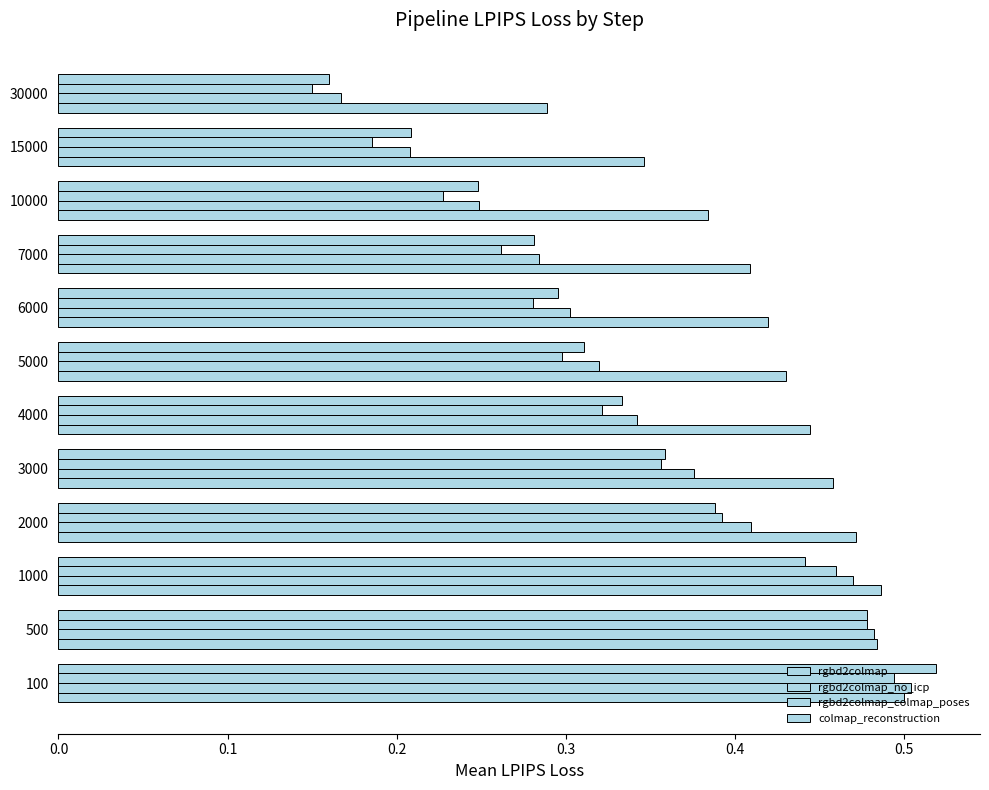

Count the number of data series in this chart.

4